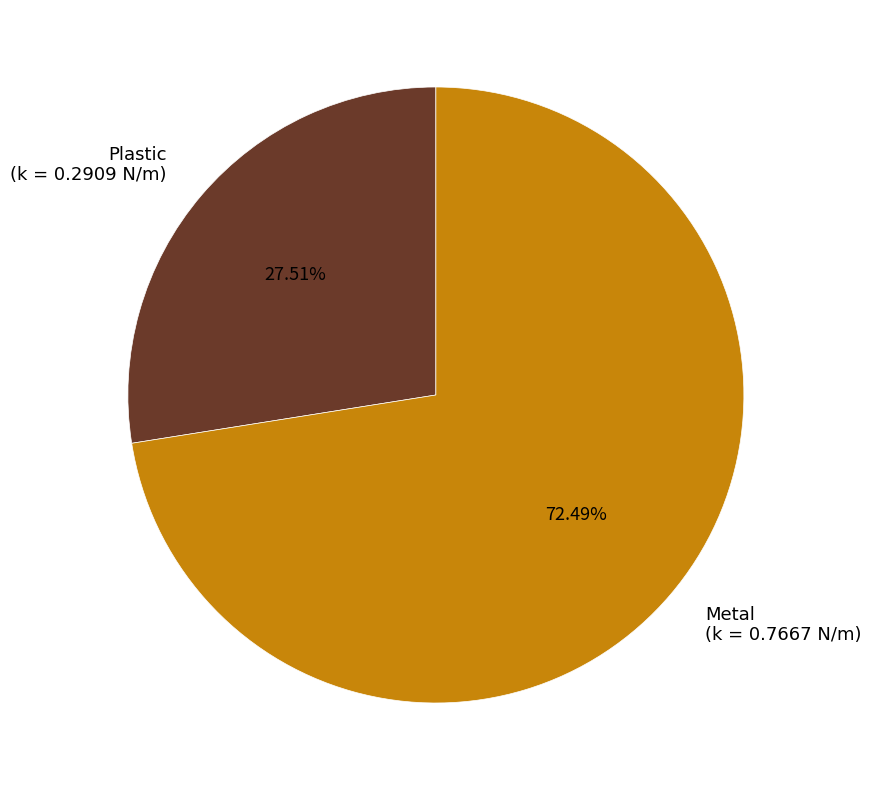

Which category has the smallest portion of the pie?

Plastic